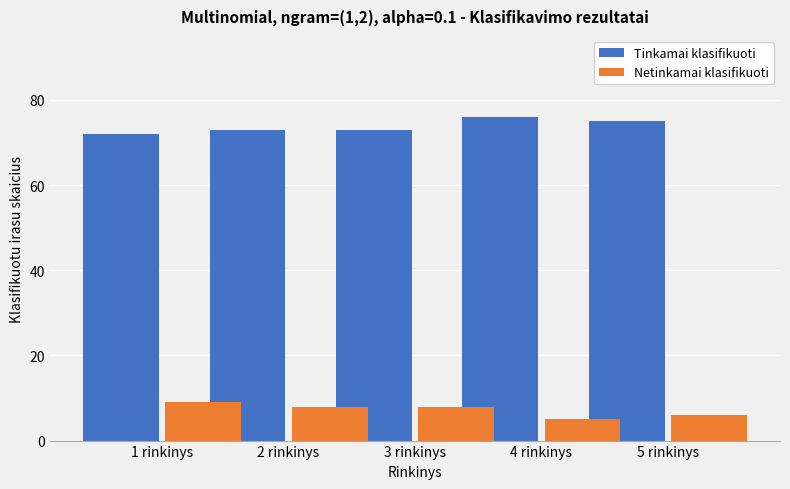

What is the approximate value of Netinkamai klasifikuoti at 3 rinkinys?

8